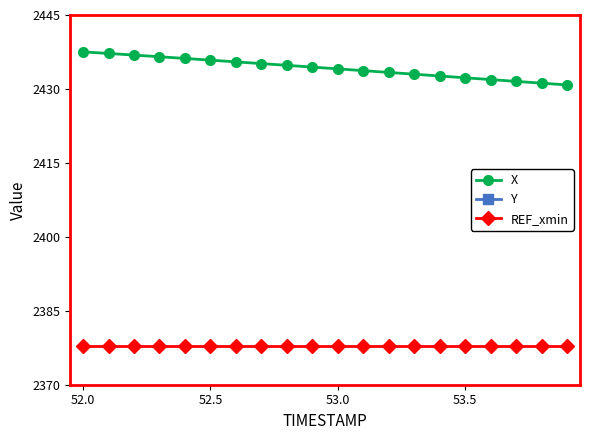

What is the lowest value of the X series?

2430.8